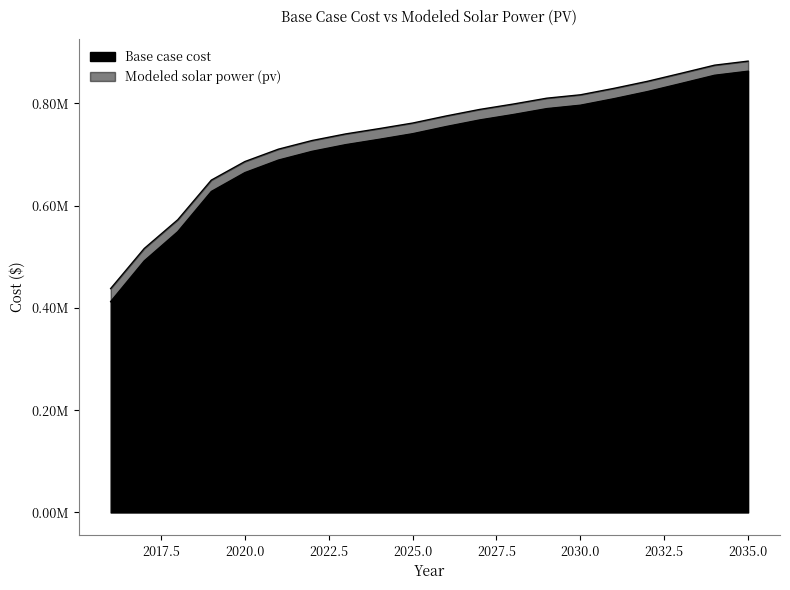

What value does the Modeled solar power (pv) series have at 2026?

775299.7